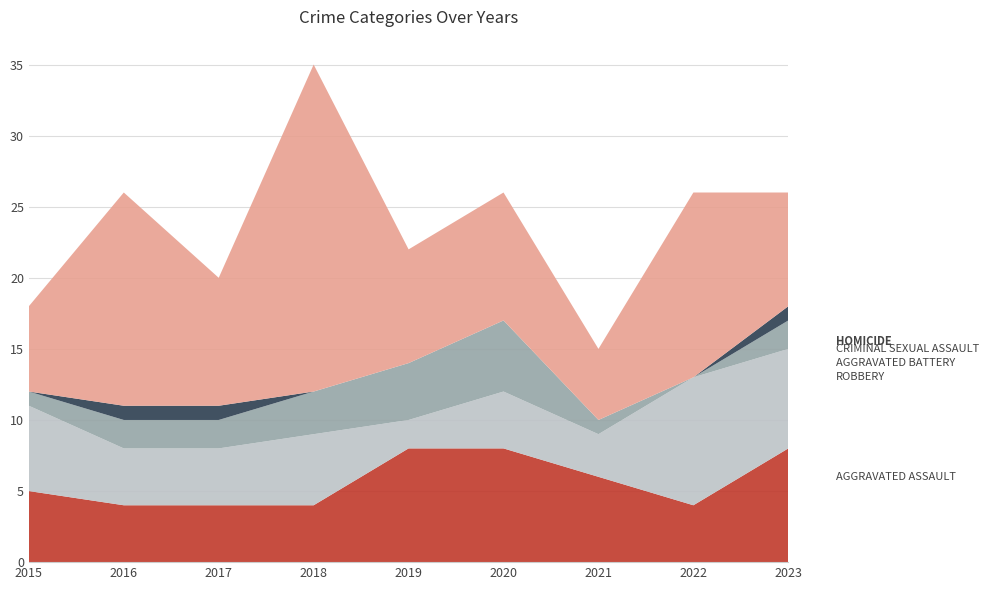

Reading left to right, list all the values displayed in this chart.

Aggravated Assault: 5	4	4	4	8	8	6	4	8
Aggravated Battery: 6	4	4	5	2	4	3	9	7
Criminal Sexual Assault: 1	2	2	3	4	5	1	0	2
Homicide: 0	1	1	0	0	0	0	0	1
Robbery: 6	15	9	23	8	9	5	13	8